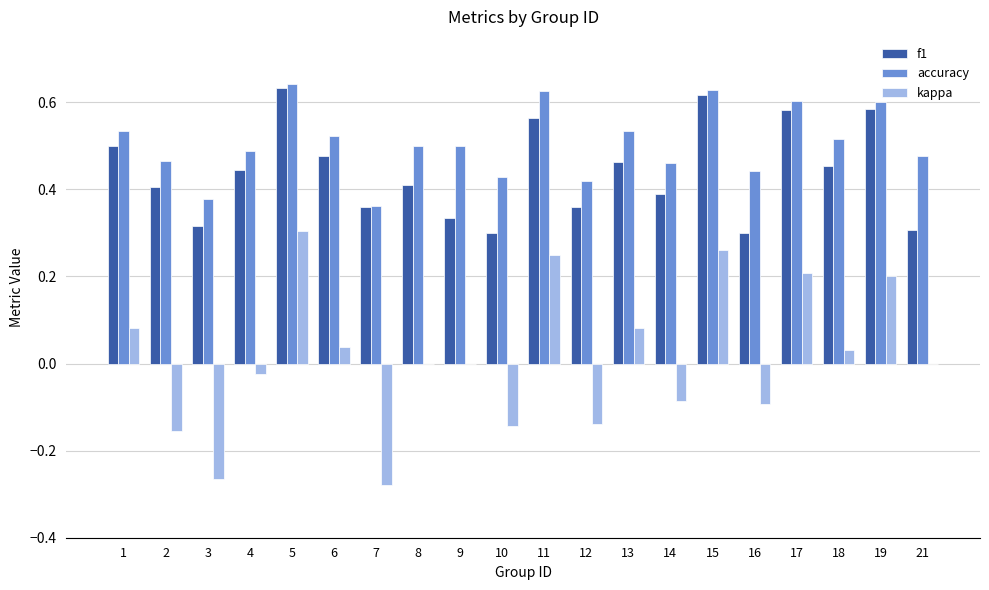

What is the total value across all series at 5?

1.6